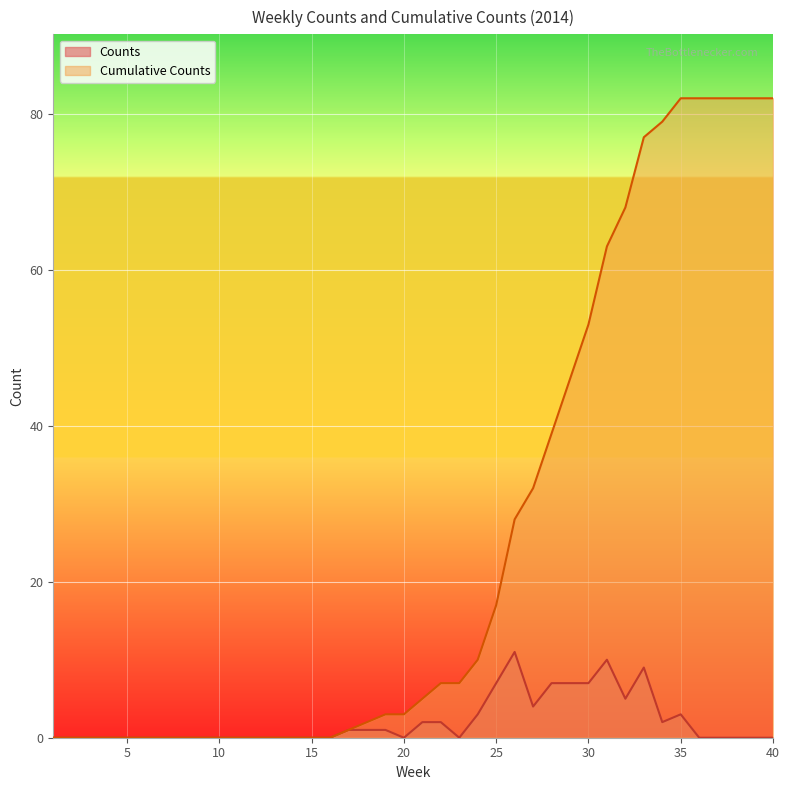

Which has a higher value, 3 or 28?

28